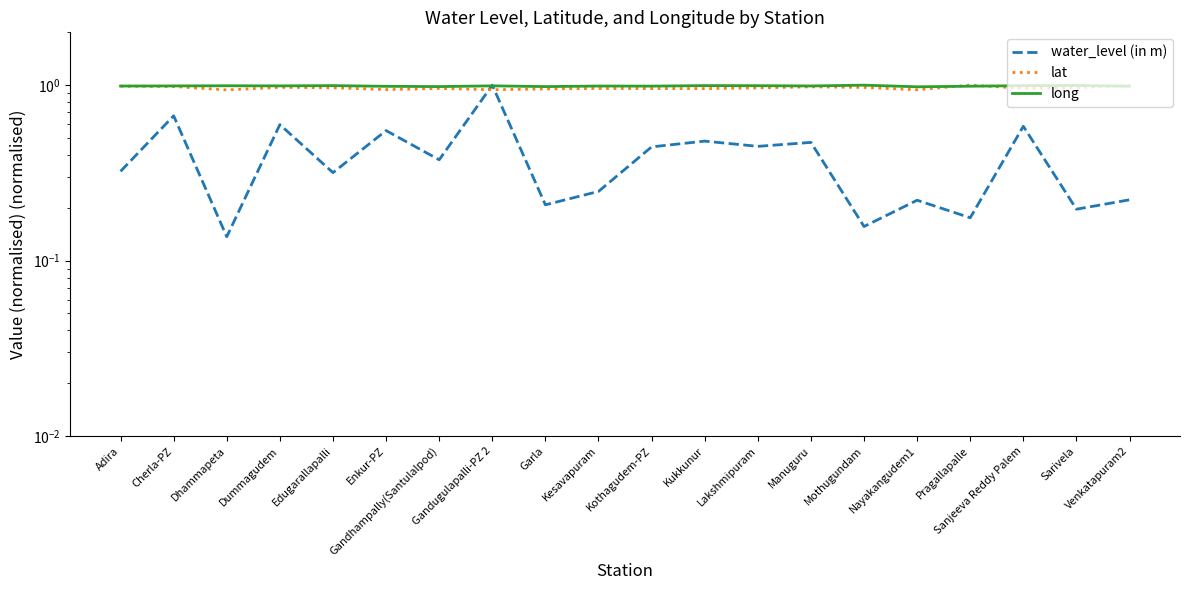

How many long values are between 0 and 1?

20